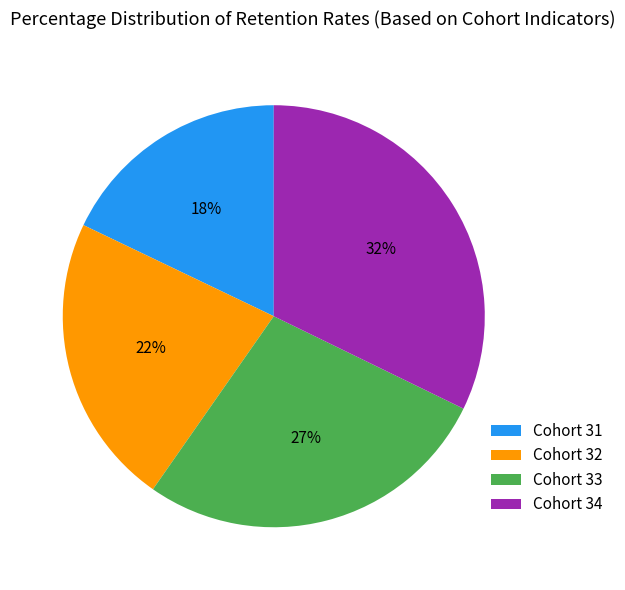

What percentage is the Cohort 33 slice, to the nearest percent?

27%